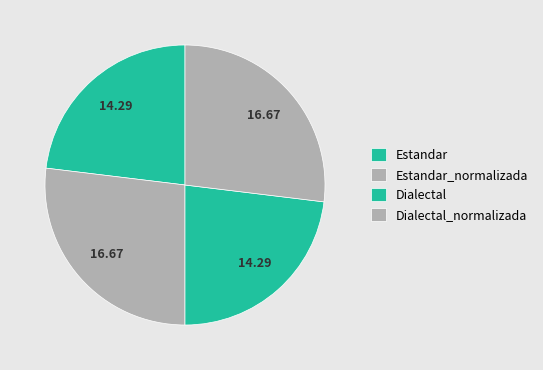

To the nearest percent, what portion does Dialectal_normalizada represent?

27%